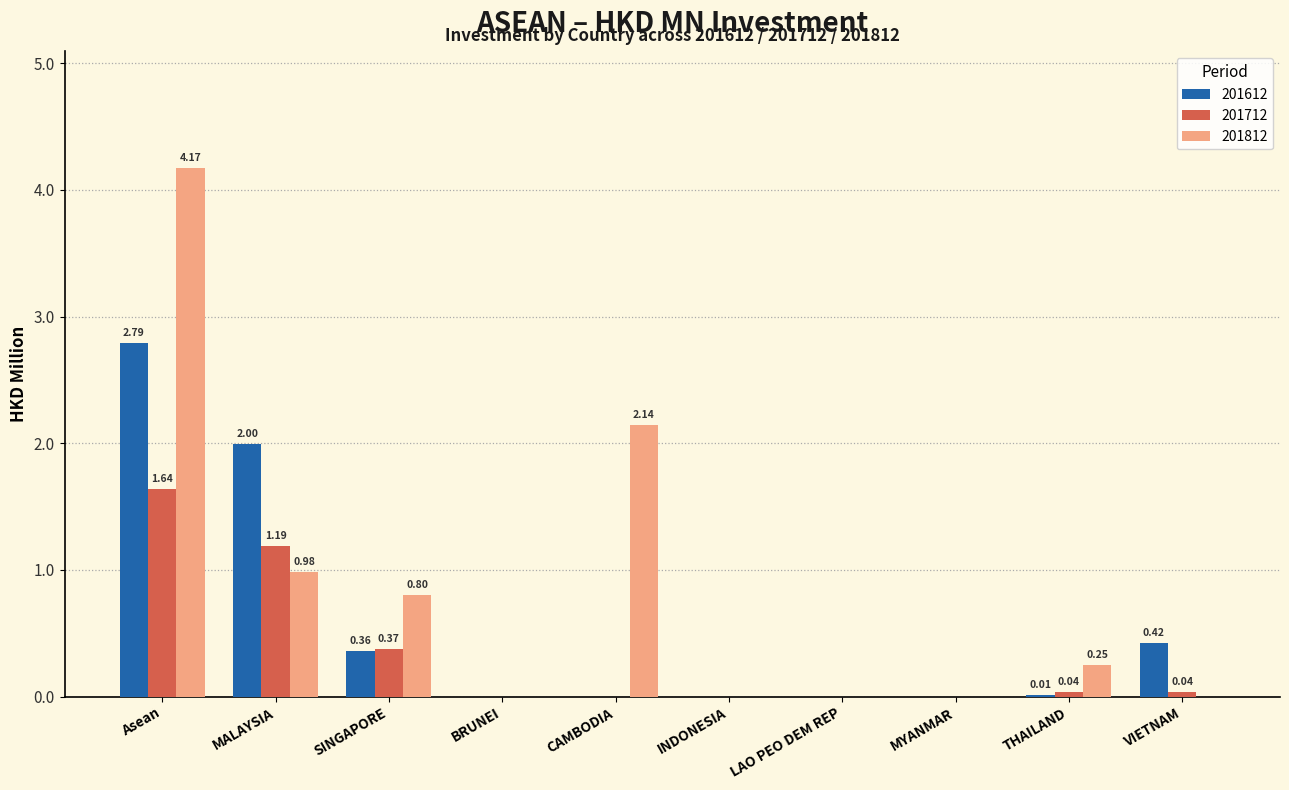

Which series changed the most between MALAYSIA and VIETNAM?

201612